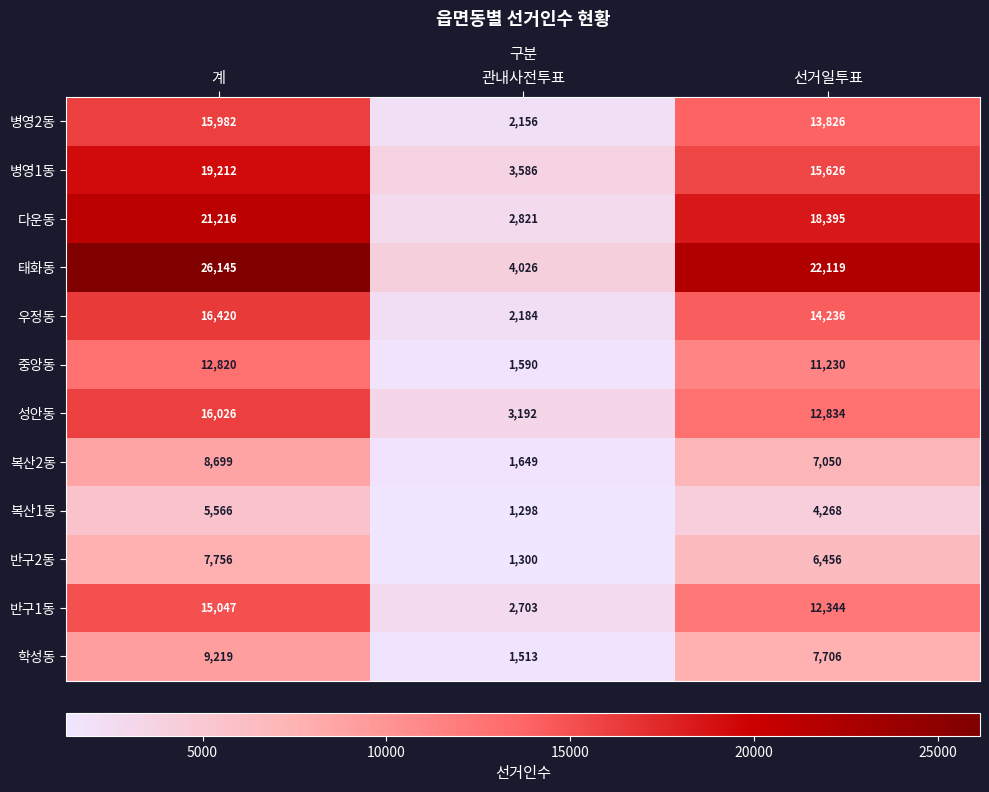

Which series changed the most between 관내사전투표 and 선거일투표?

태화동